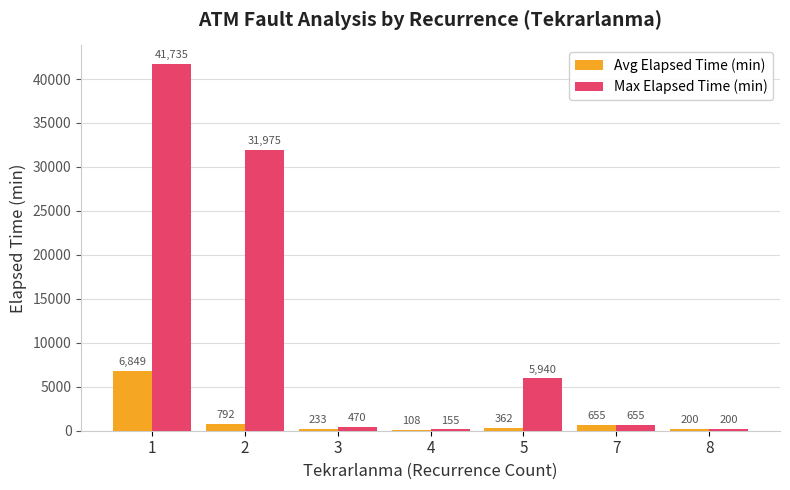

What is the sum of all Max Elapsed Time (min) values?

81130.0